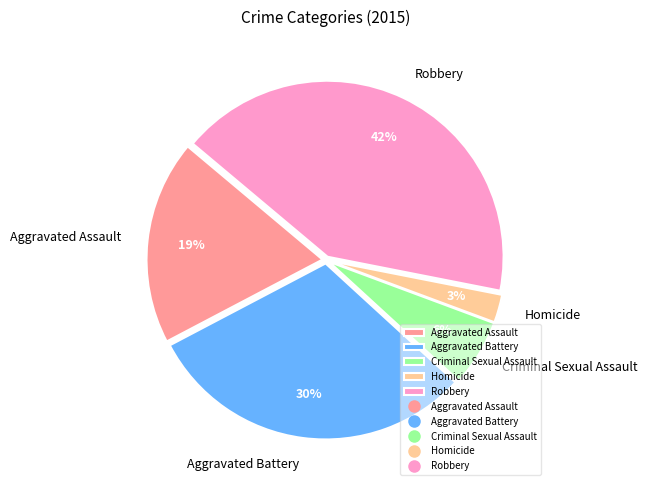

The Criminal Sexual Assault slice represents 6% of the pie. True or false?

True